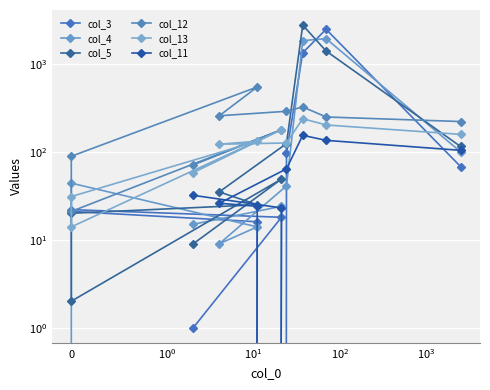

What is the average value of the col_12 series?

224